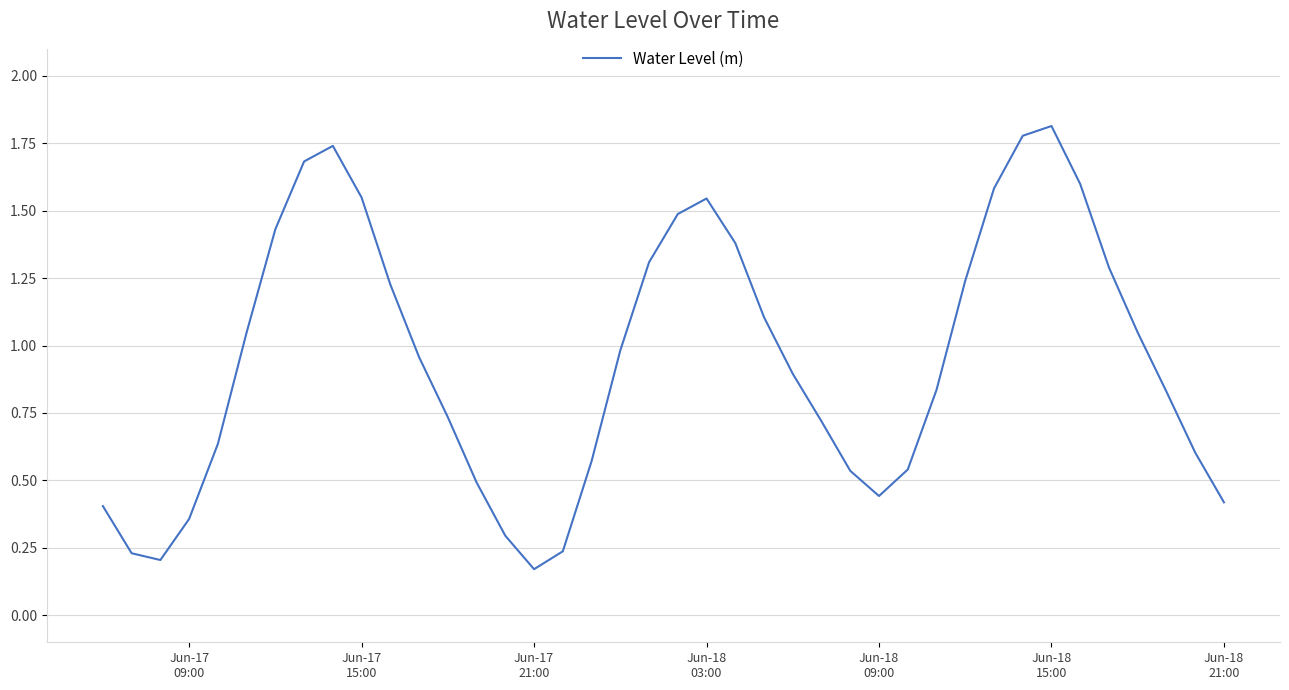

Which label corresponds to the smallest value in the chart?

Jun-17
21:00